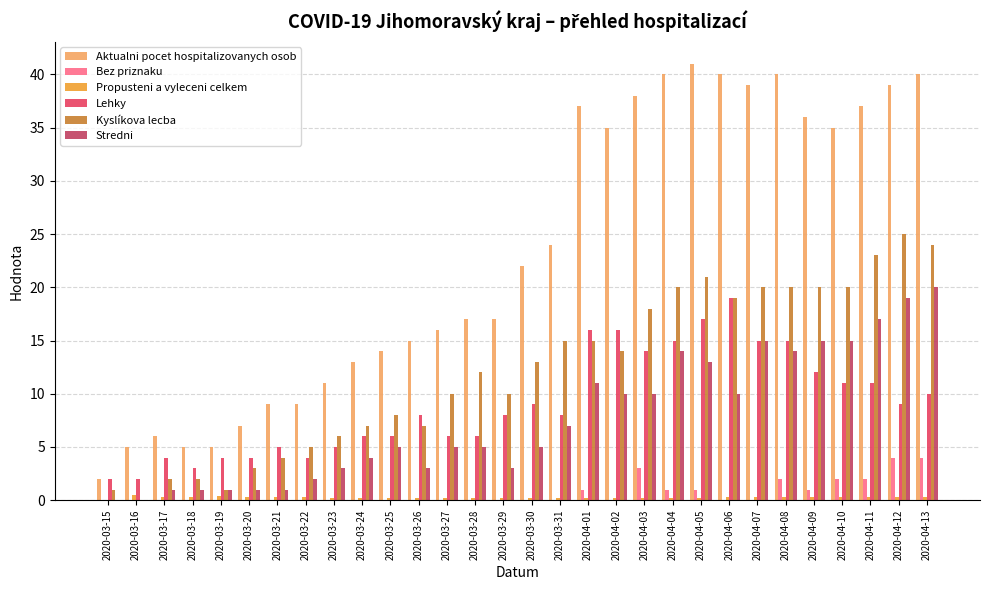

Which series has the largest total across all categories?

Aktualni pocet hospitalizovanych osob